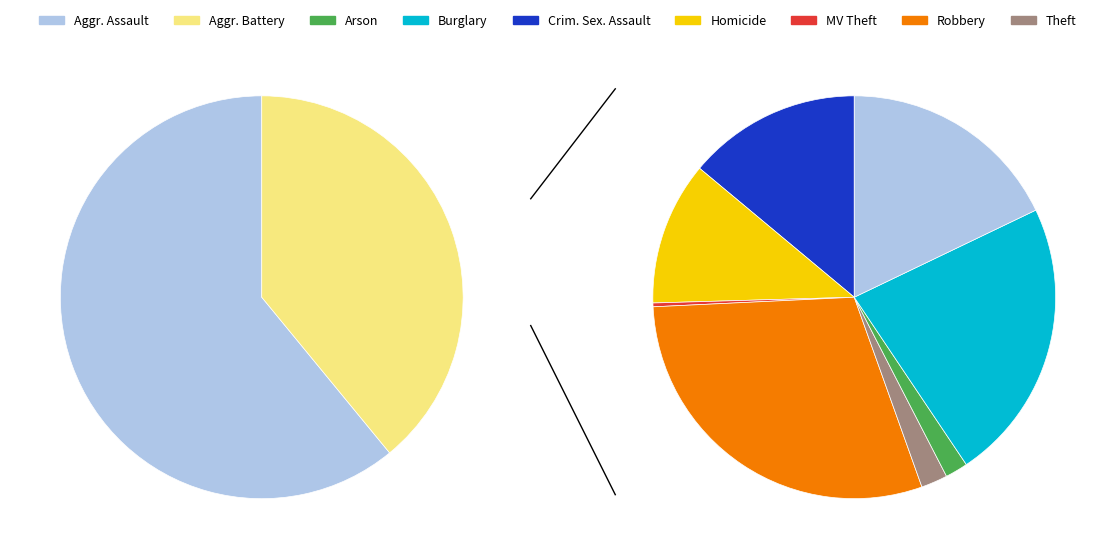

Count the number of slices in the pie.

9